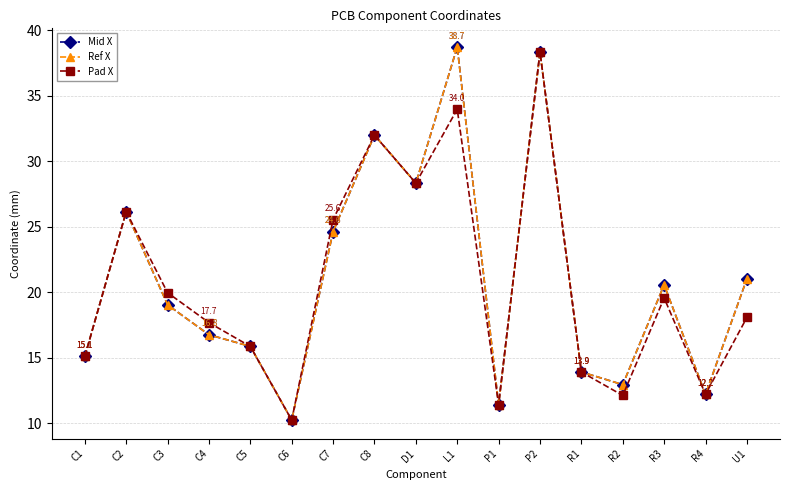

What value does the Mid X series have at P2?

38.4